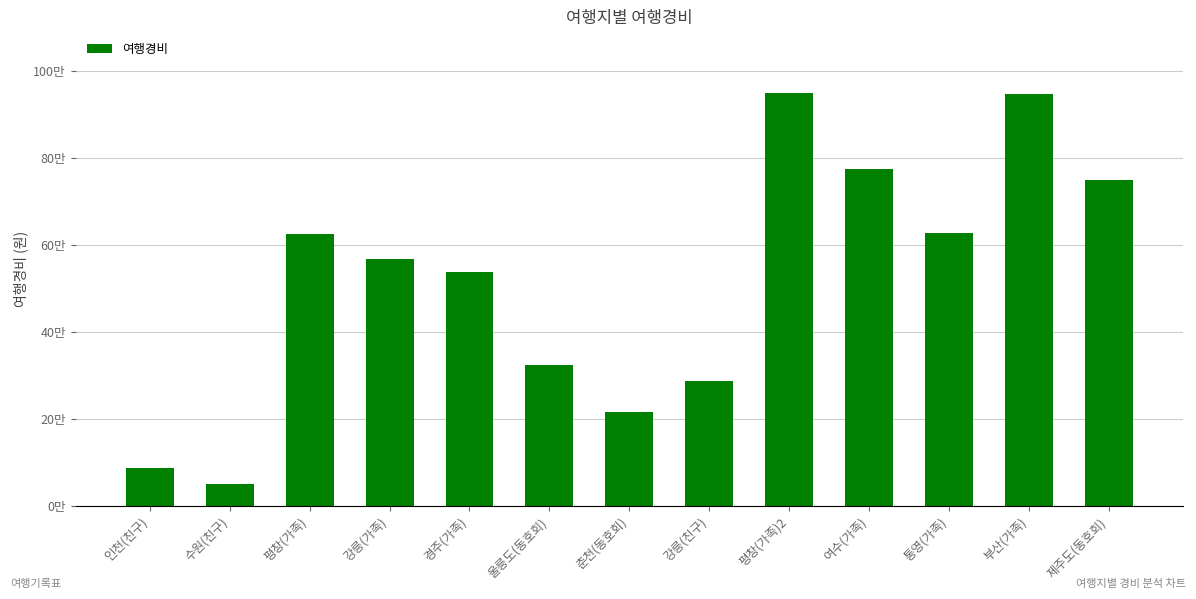

Are the bars horizontal?

No